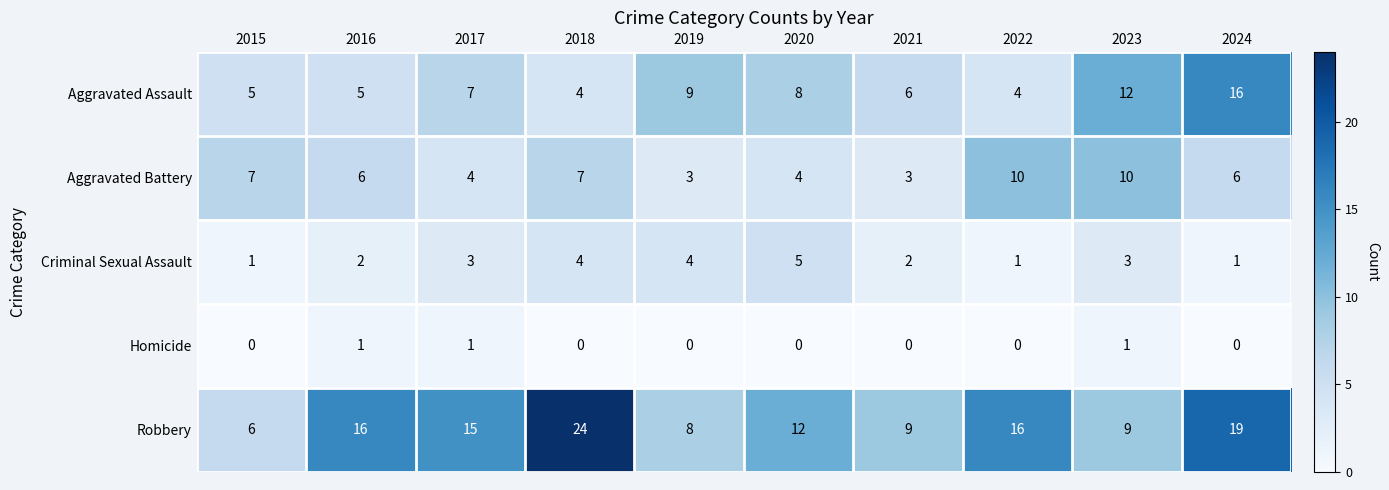

Count the number of data series in this chart.

5